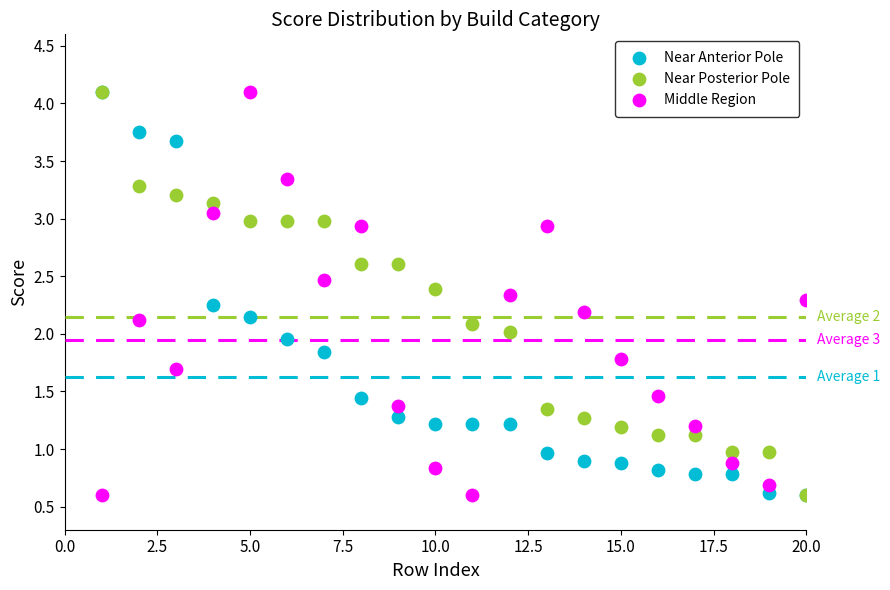

What are all the series names shown in the legend?

Near Anterior Pole, Near Posterior Pole, Middle Region